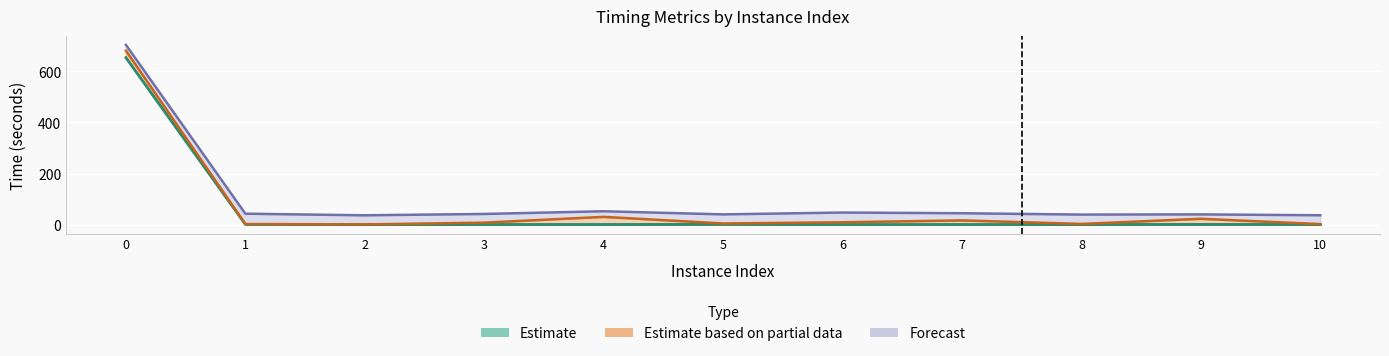

How many categories are shown in the chart?

11